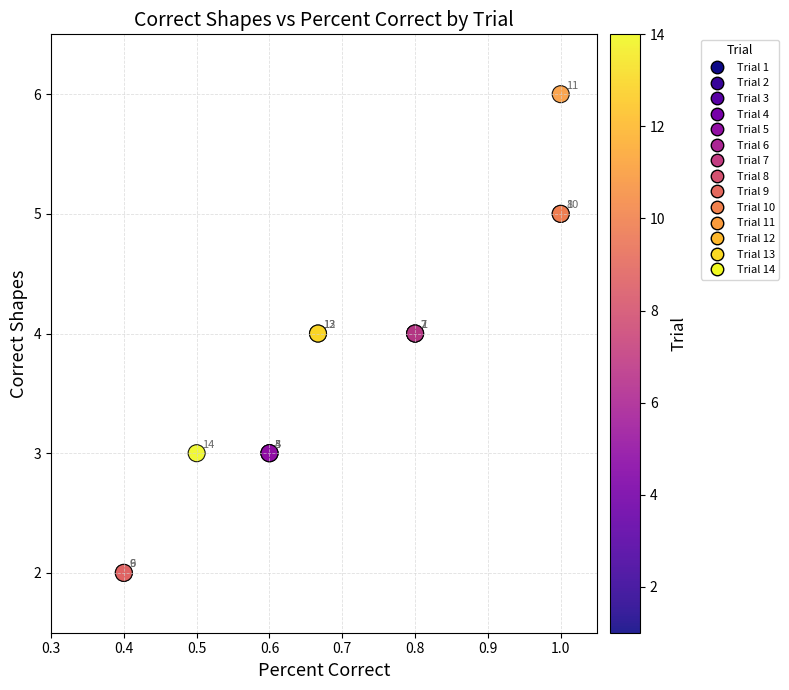

What Y value in the scatter plot is closest to 4?

4